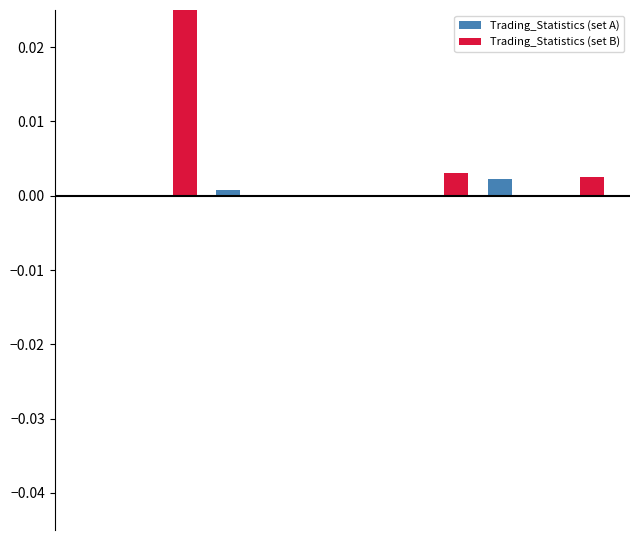

List the series in order of their peak value, lowest first.

Trading_Statistics (set A), Trading_Statistics (set B)